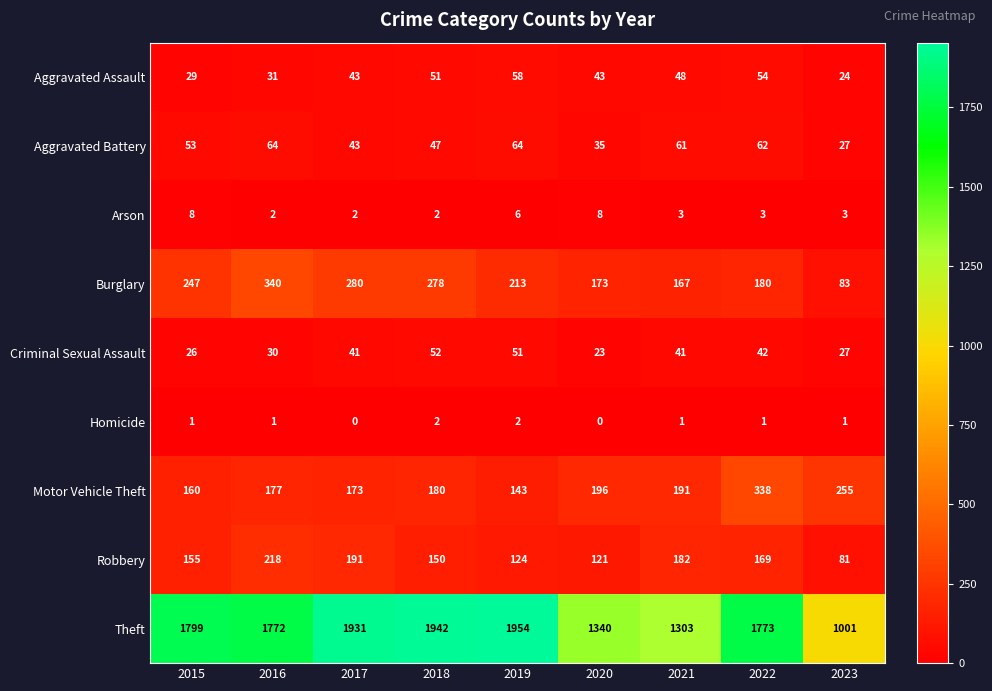

What is the sum of the Burglary values at 2019 and 2023?

296